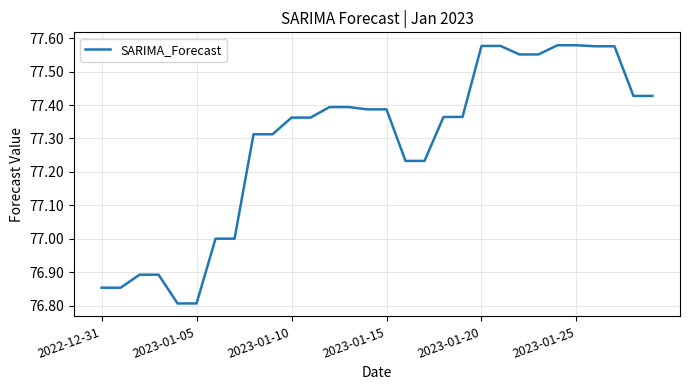

What is the difference between the maximum and minimum values?

0.8